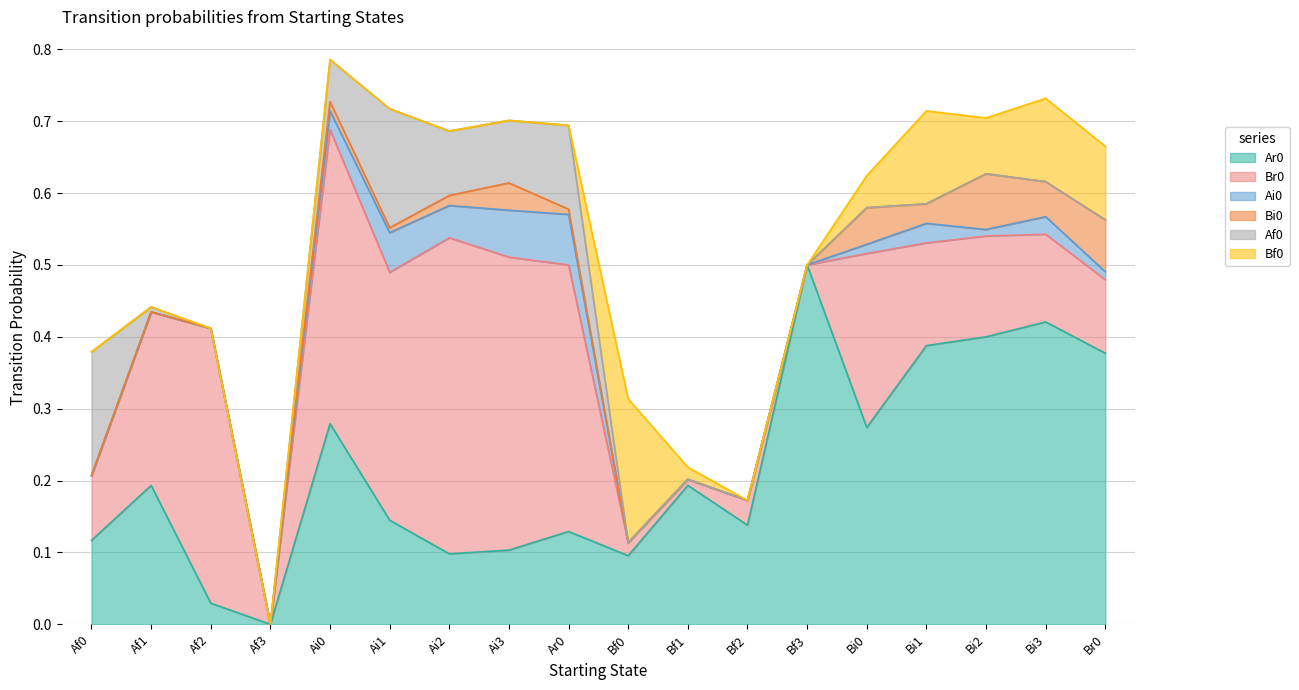

What is the label of the 12th point from the left?

Bf2